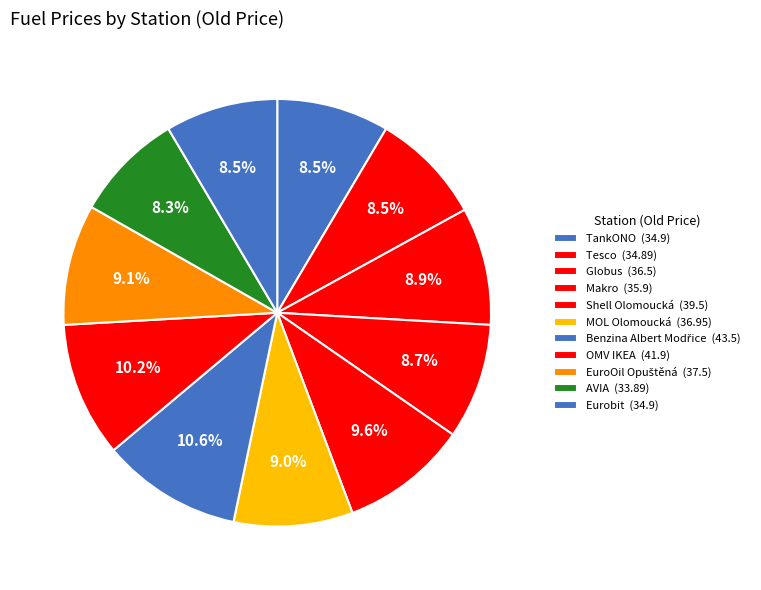

Rank the categories by value from lowest to highest.

AVIA, Tesco, TankONO, Eurobit, Makro, Globus, MOL Olomoucká, EuroOil Opuštěná, Shell Olomoucká, OMV IKEA, Benzina Albert Modřice